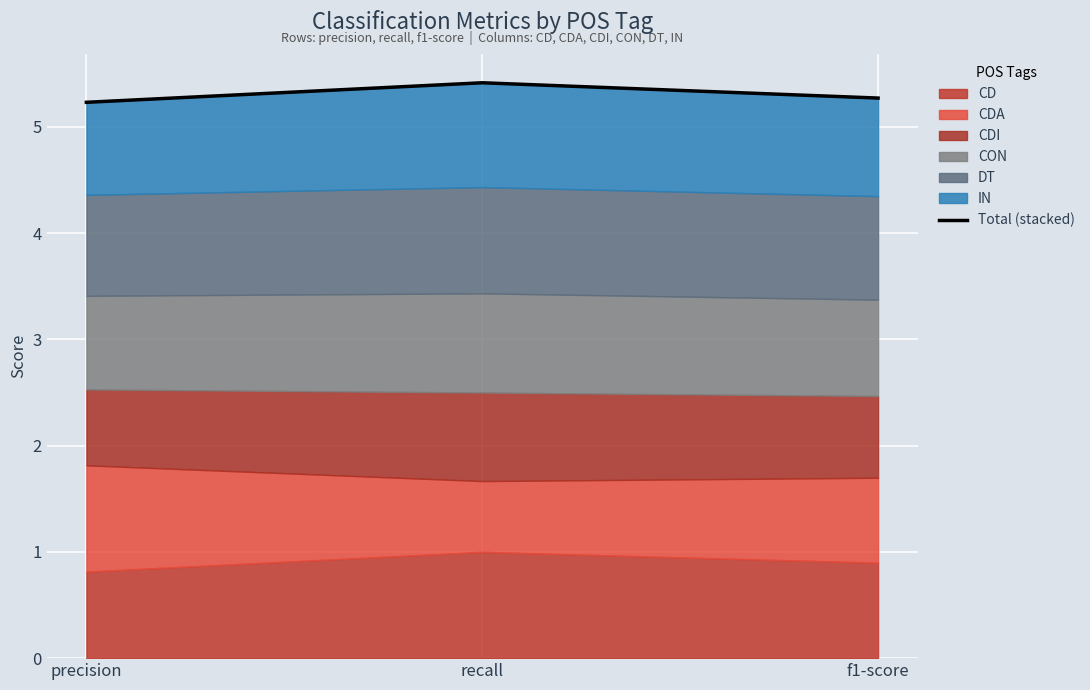

Read the value at f1-score.

5.3